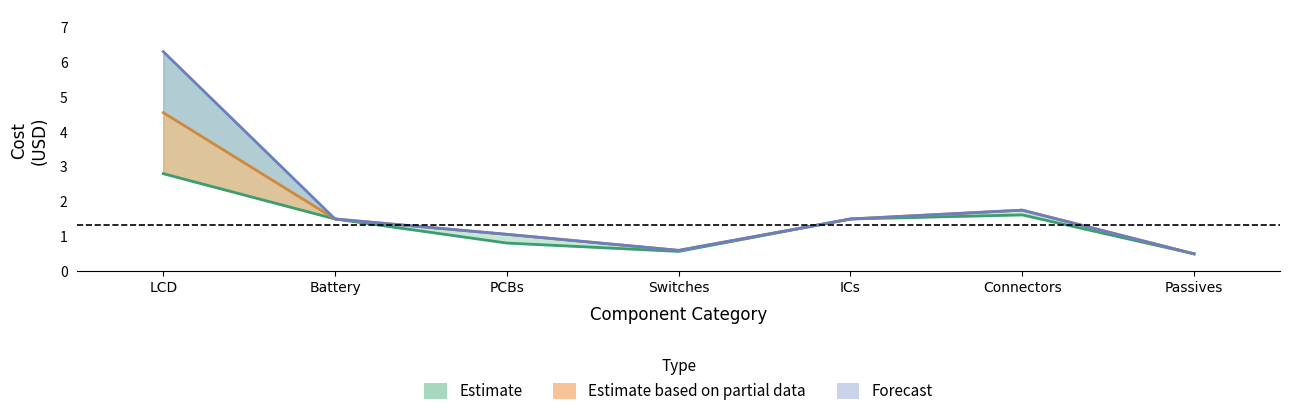

Which category has the lowest value in the Display 1 series?

Passives